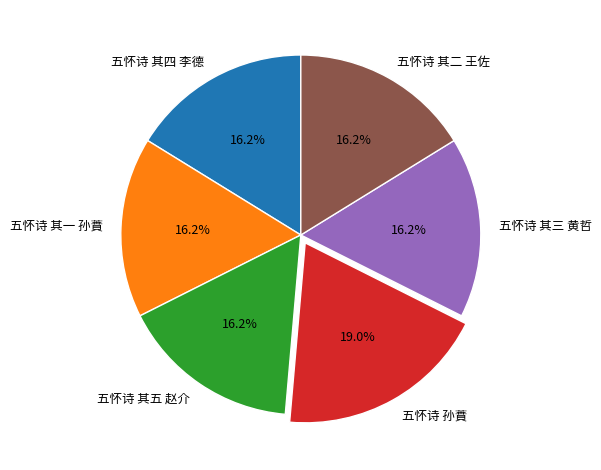

Count the number of slices in the pie.

6